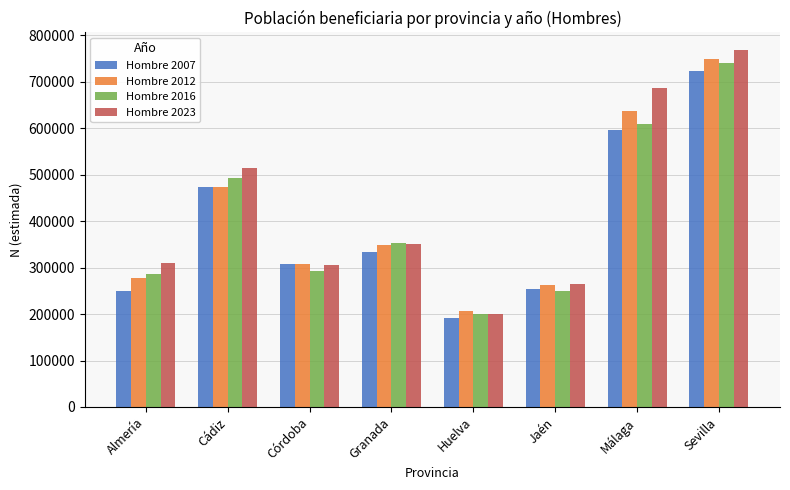

Does the chart contain any negative values?

No